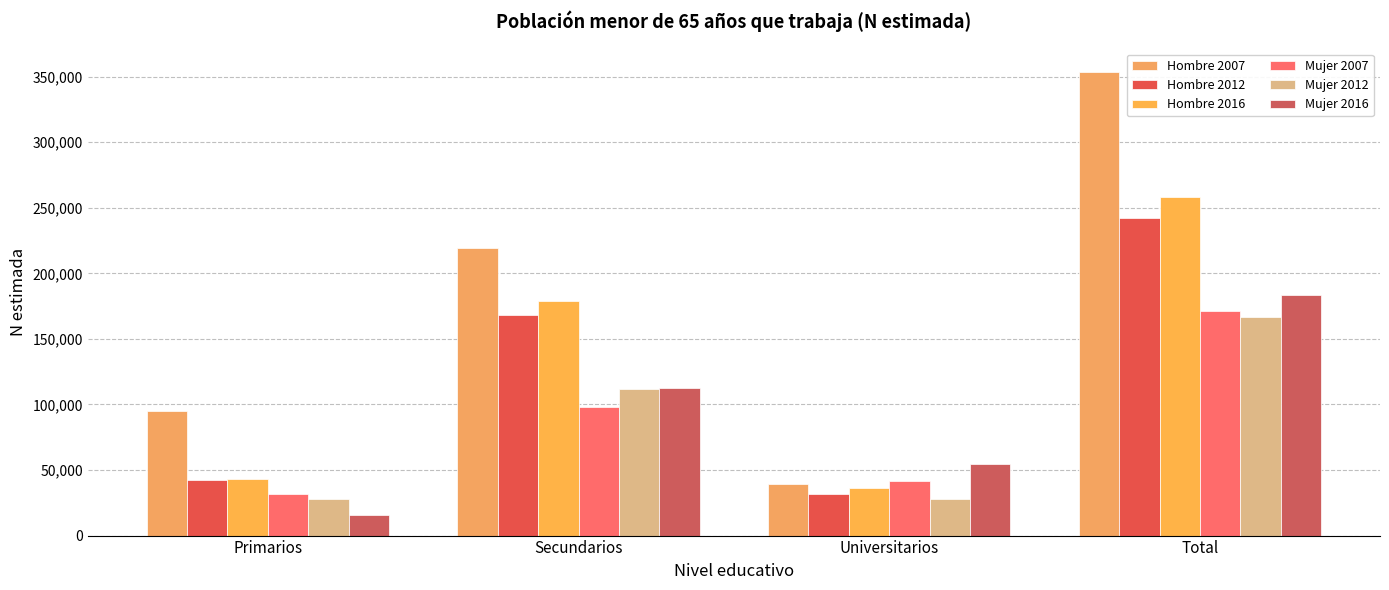

Reading right to left, extract all data points from this chart.

Hombre 2007: 353757	39335	219377	95045
Hombre 2012: 242417	31601	168389	42426
Hombre 2016: 258351	36499	178635	43218
Mujer 2007: 171575	41427	98398	31751
Mujer 2012: 166663	27541	111577	27546
Mujer 2016: 183756	54806	112918	16032